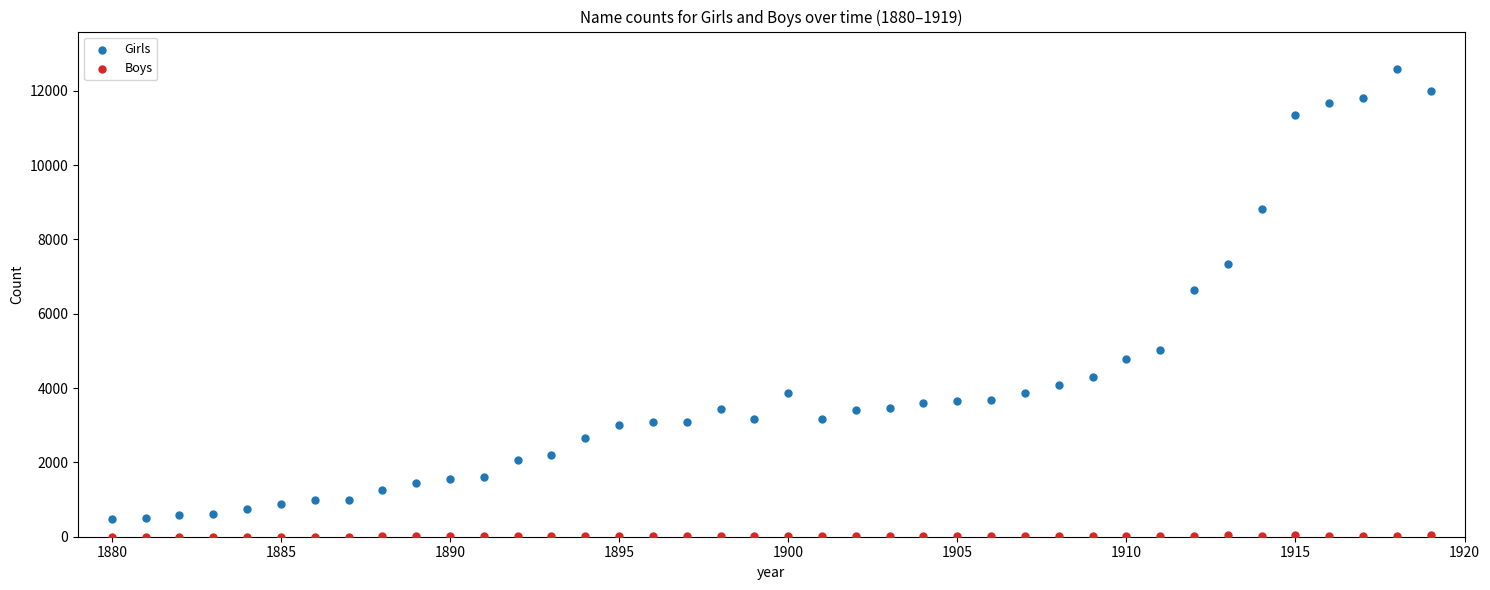

What are all the series names shown in the legend?

Girls, Boys